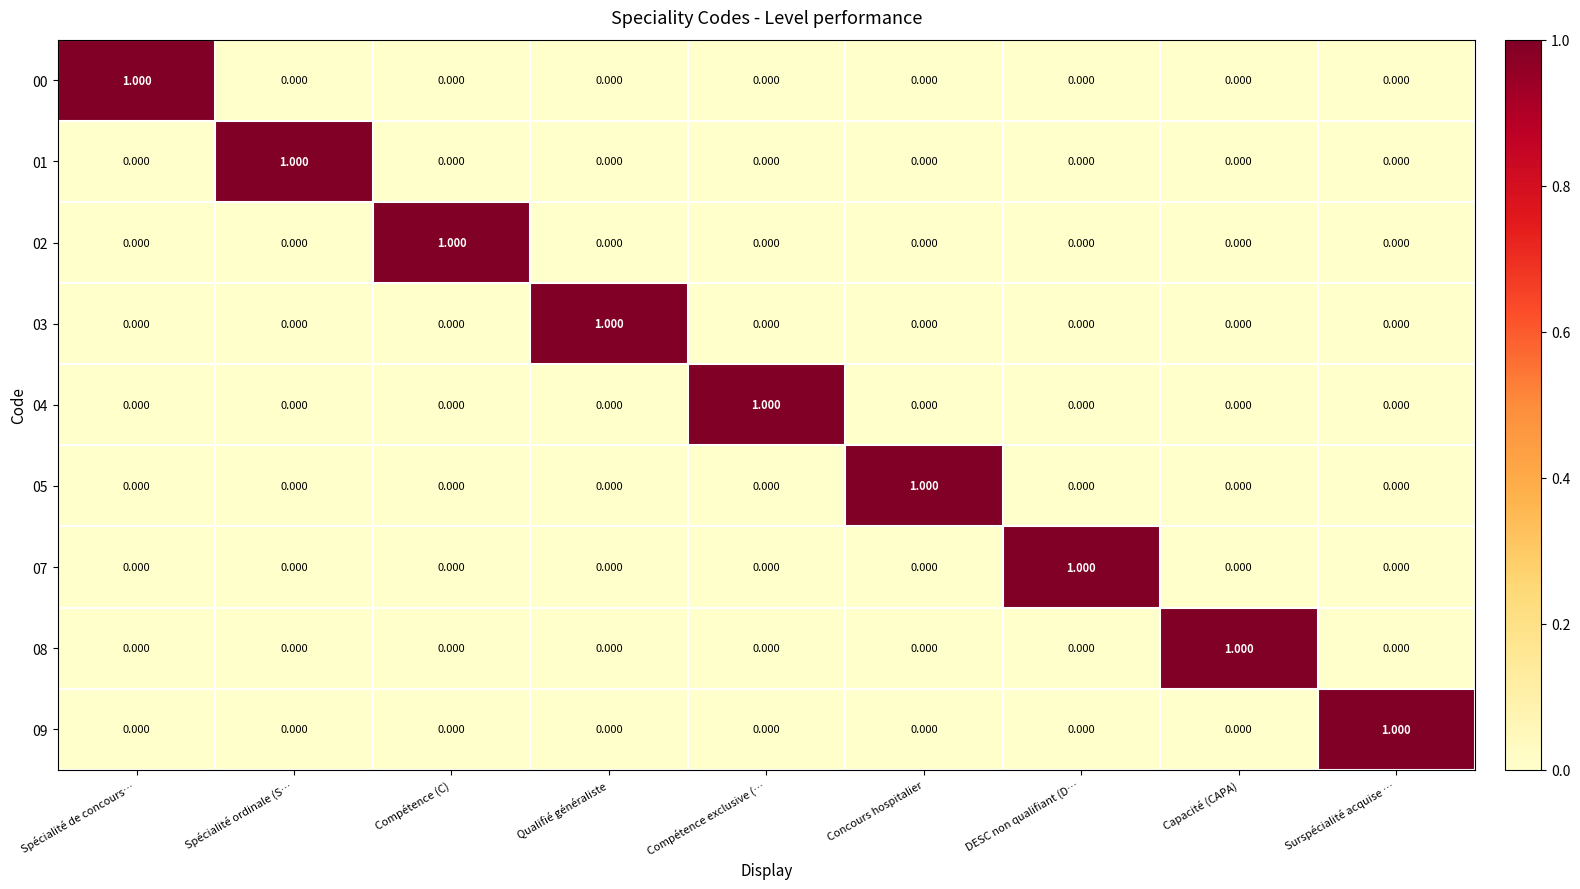

Which category has the highest value in the 05 series?

Concours hospitalier